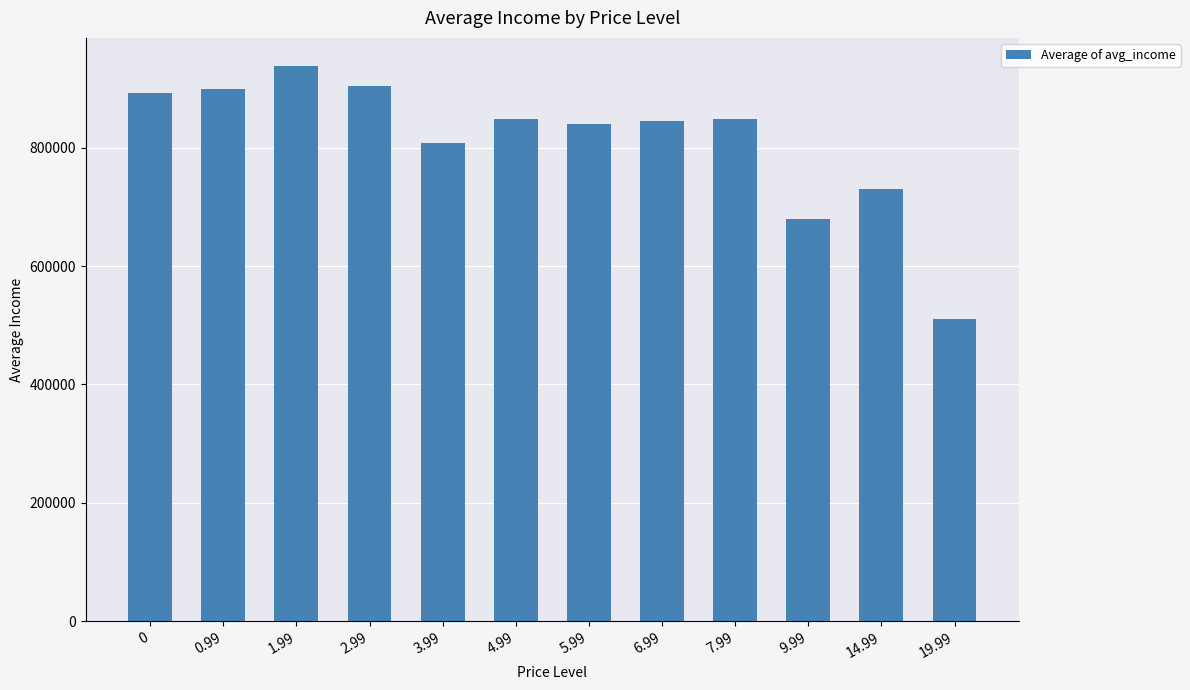

What is the approximate value at 1.99?

938518.2